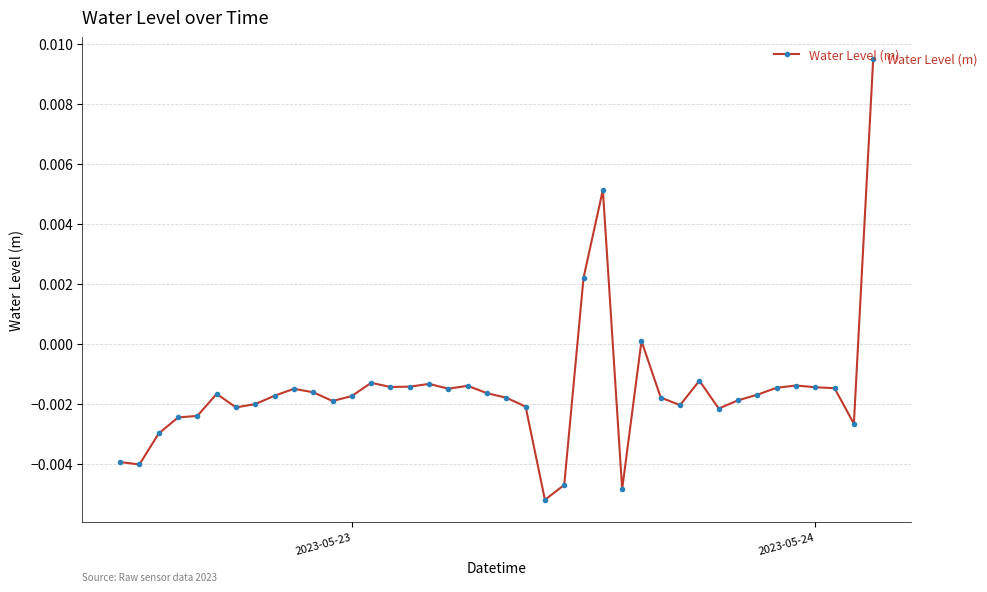

True or false: there are more than 2 points higher than both neighbors.

True